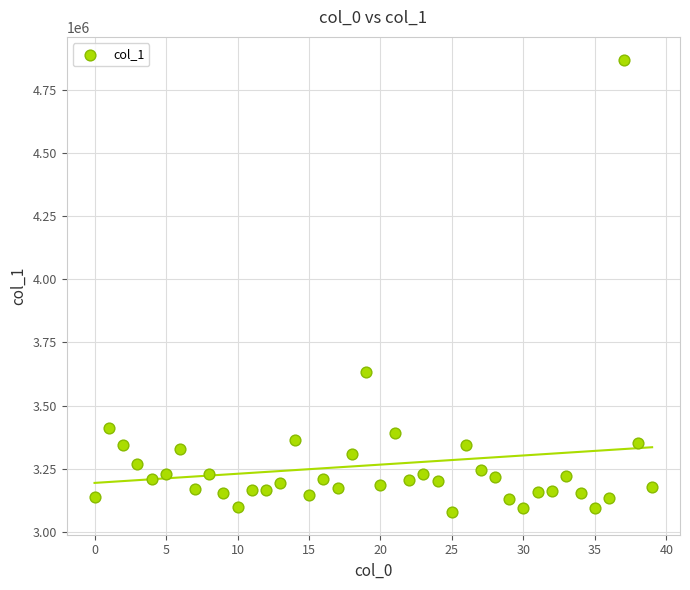

What is the range of Y values (max minus min)?

1792400